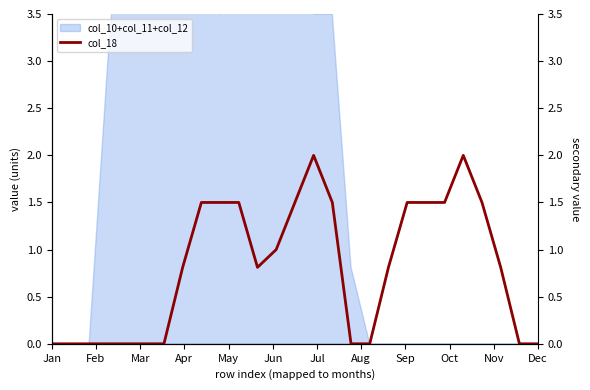

How many values are above zero?

16